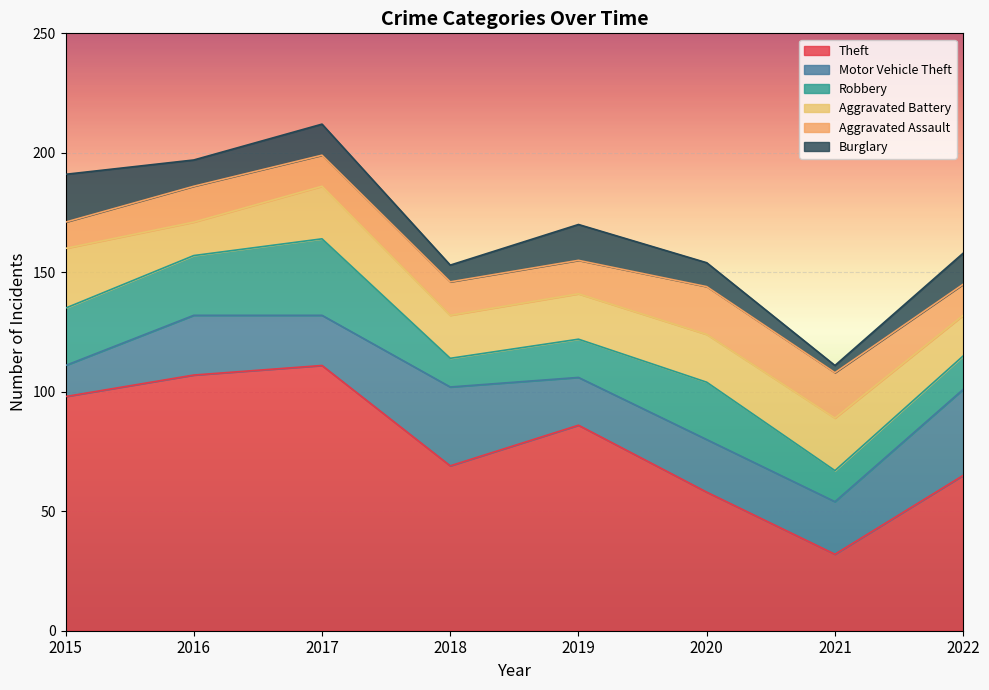

Where does the Burglary series first go above 13?

2015